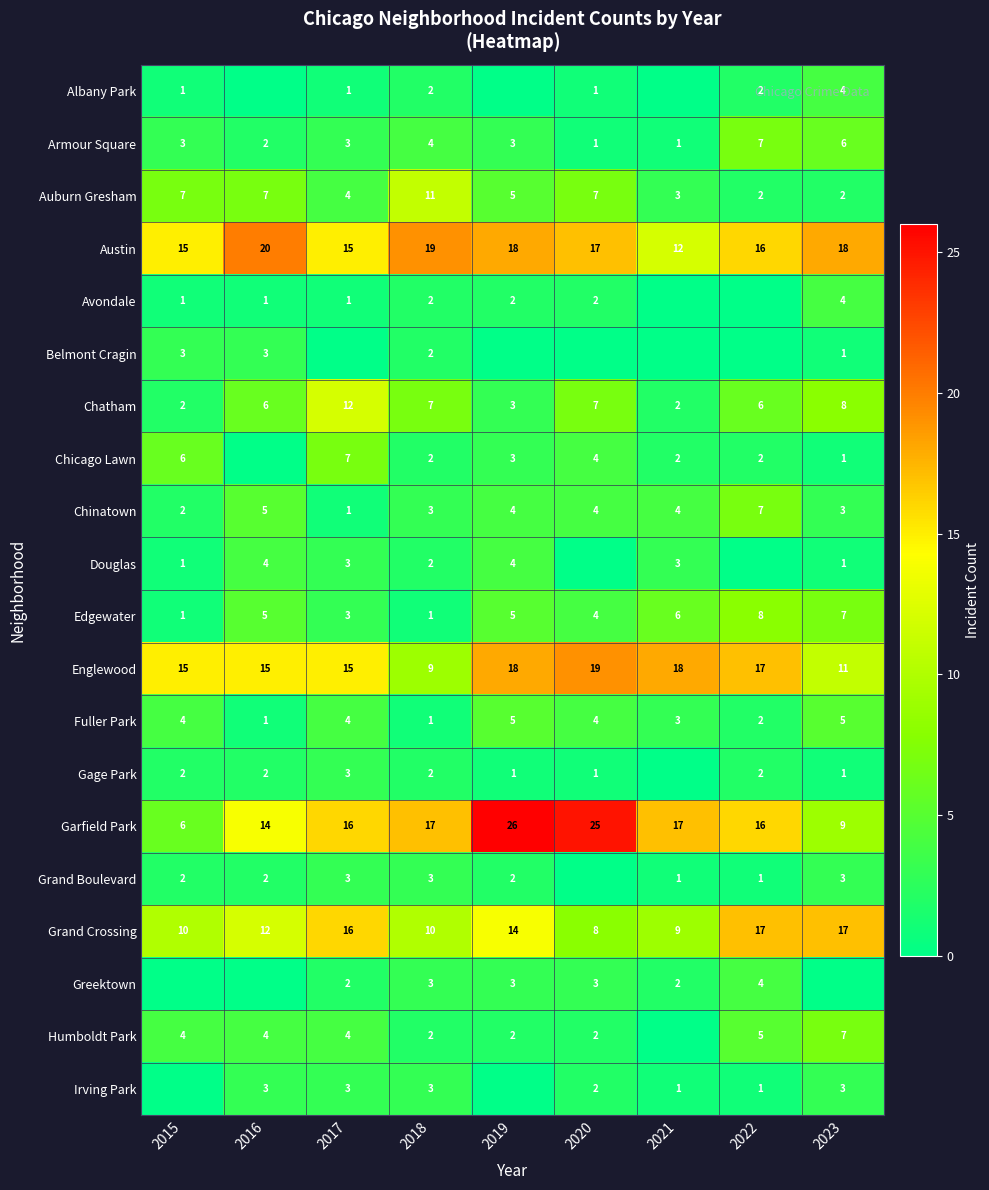

What is the sum of all Chatham values?

53